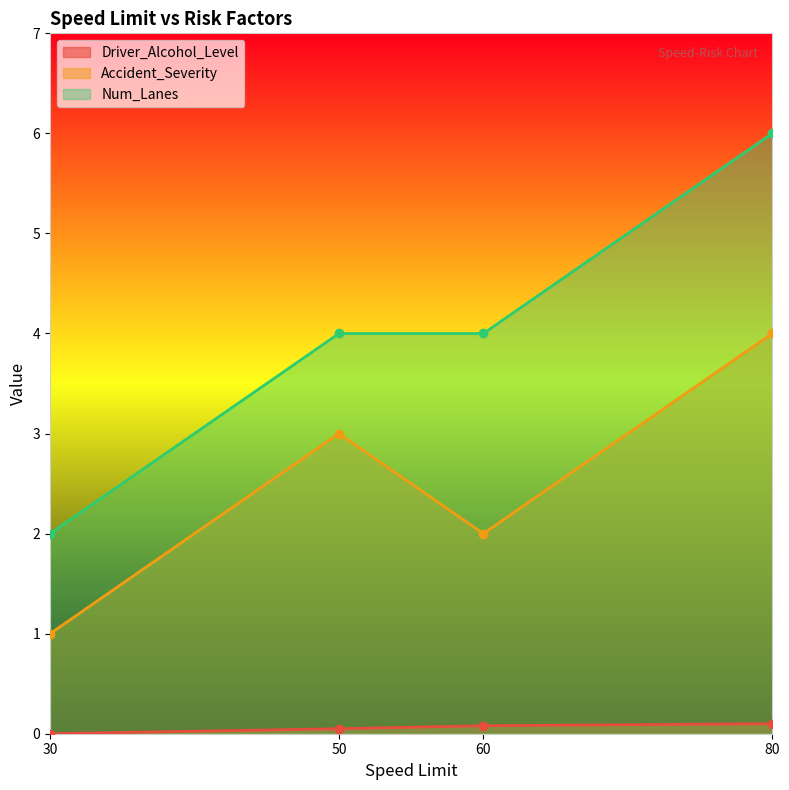

At which label is Num_Lanes closest to 4?

50